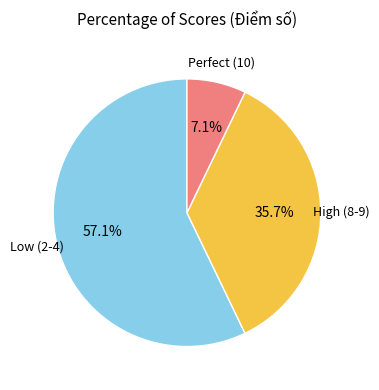

How many slices are in this pie chart?

3